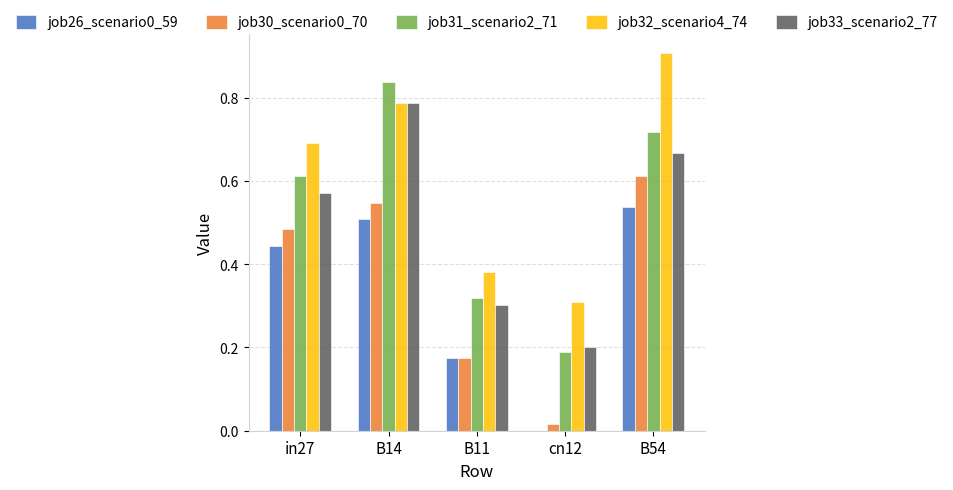

Which label corresponds to the largest value in the chart?

B54